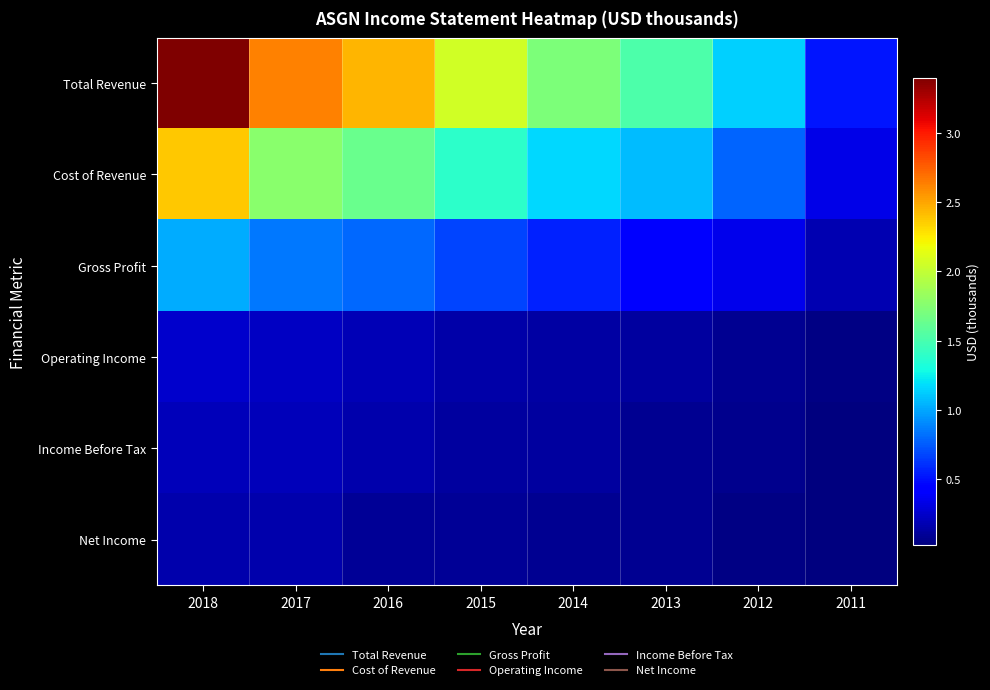

What is the minimum value shown in the chart?

24300